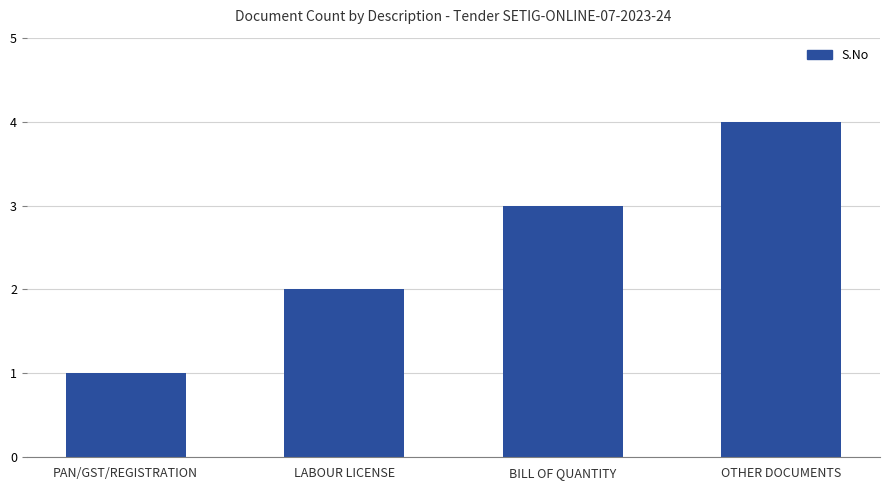

How many values are between 2 and 4?

3